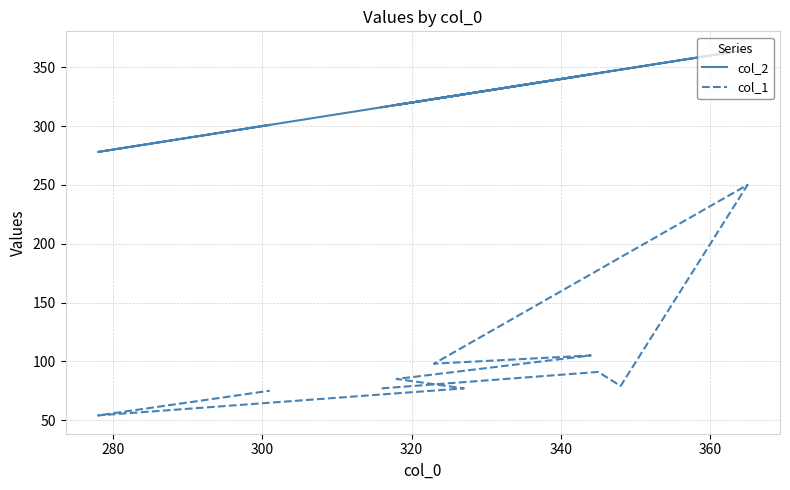

At which category does col_1 reach its first local peak?

280